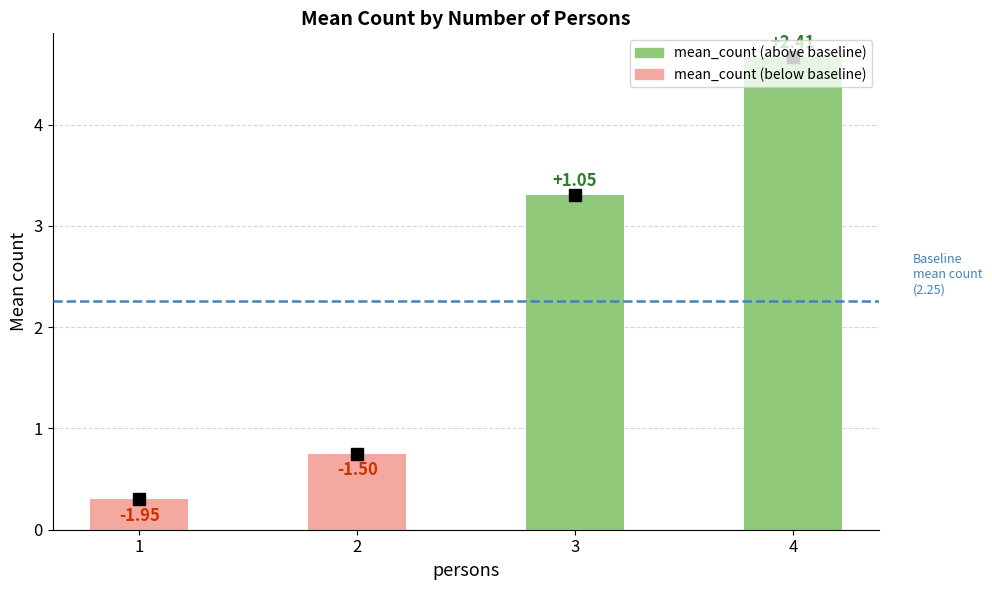

Are the bars horizontal?

No